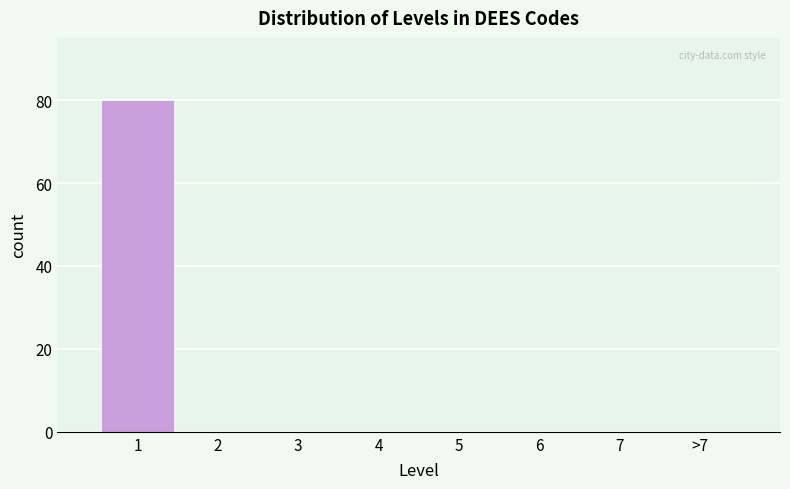

Reading left to right, list all the values displayed in this chart.

1=80	2=0	3=0	4=0	5=0	6=0	7=0	>7=0